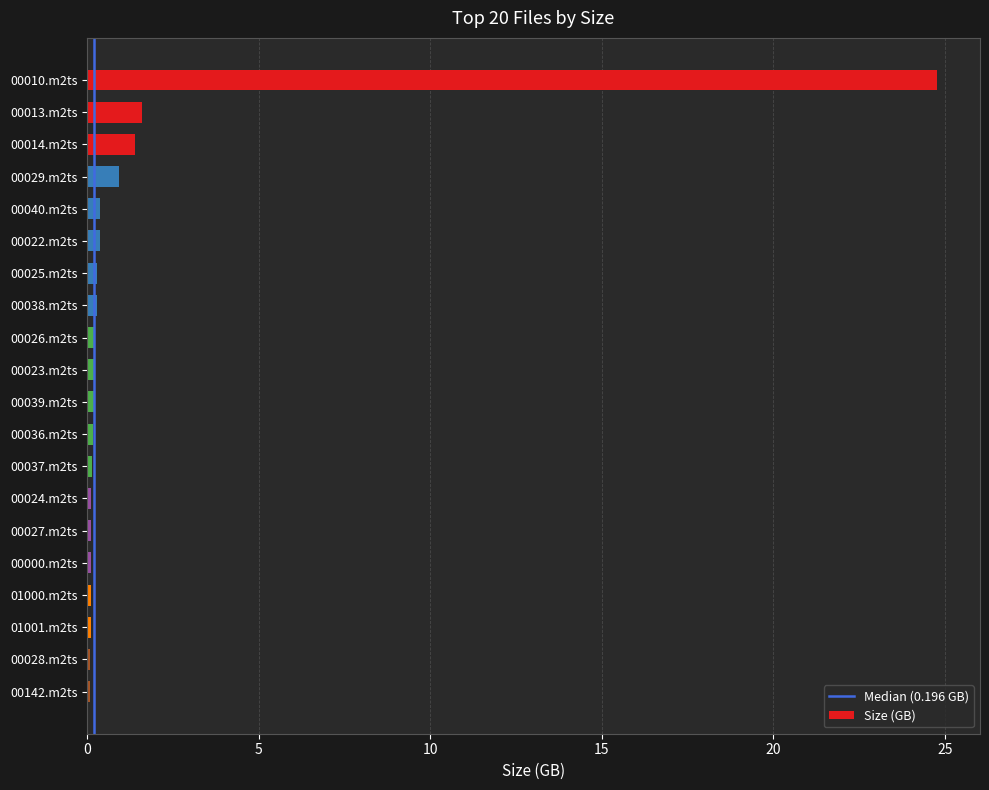

What is the maximum value shown in the chart?

24.8